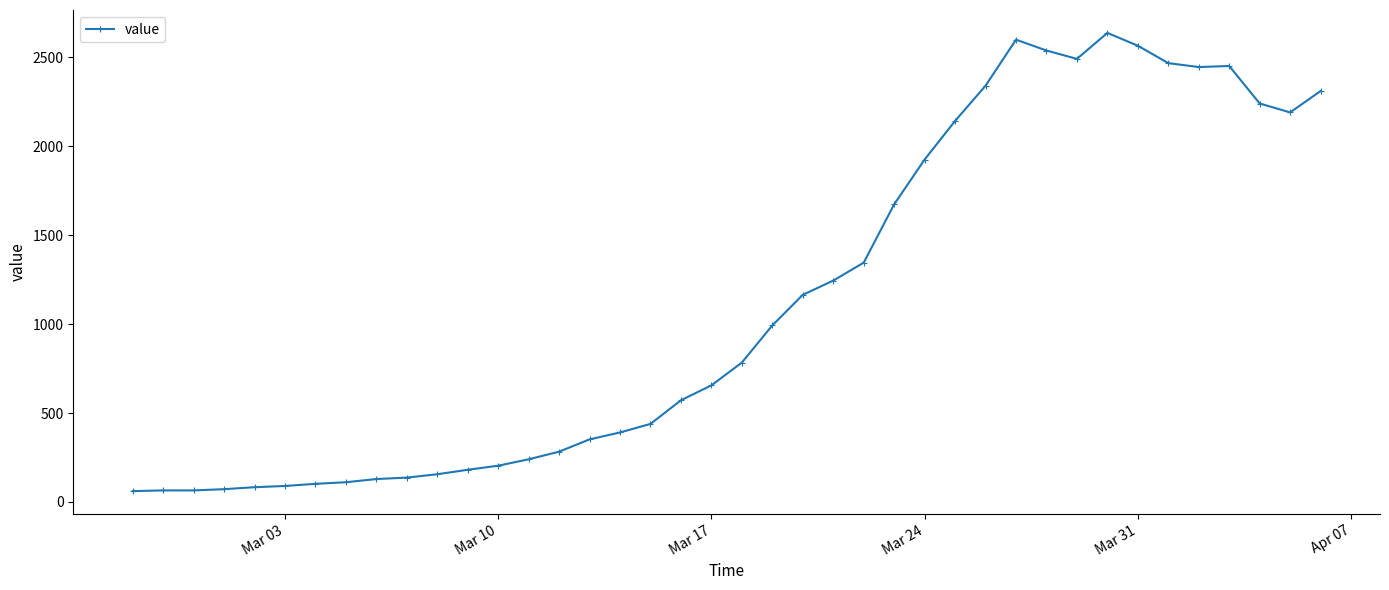

What is the average value?

1124